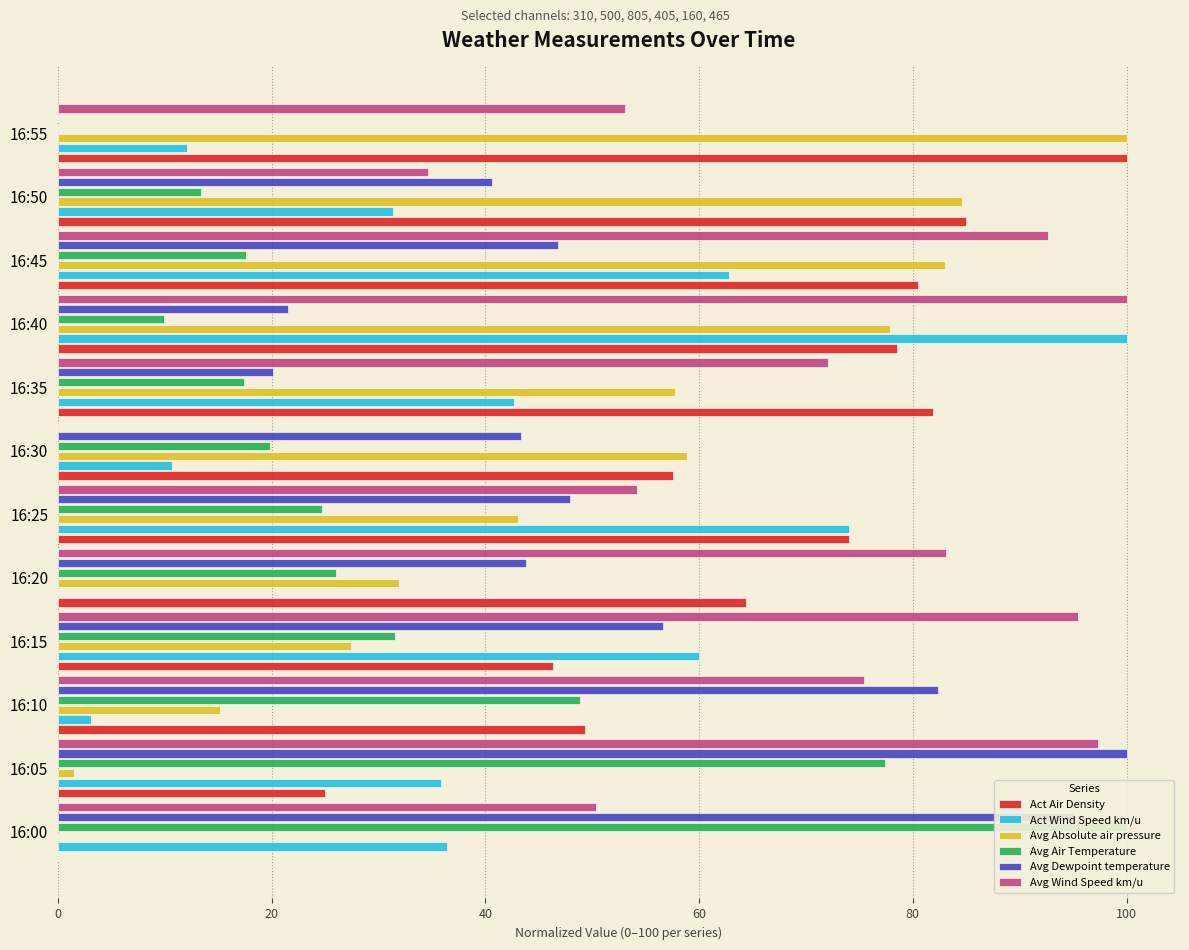

What is the sum of all Act Air Density values?

742.5